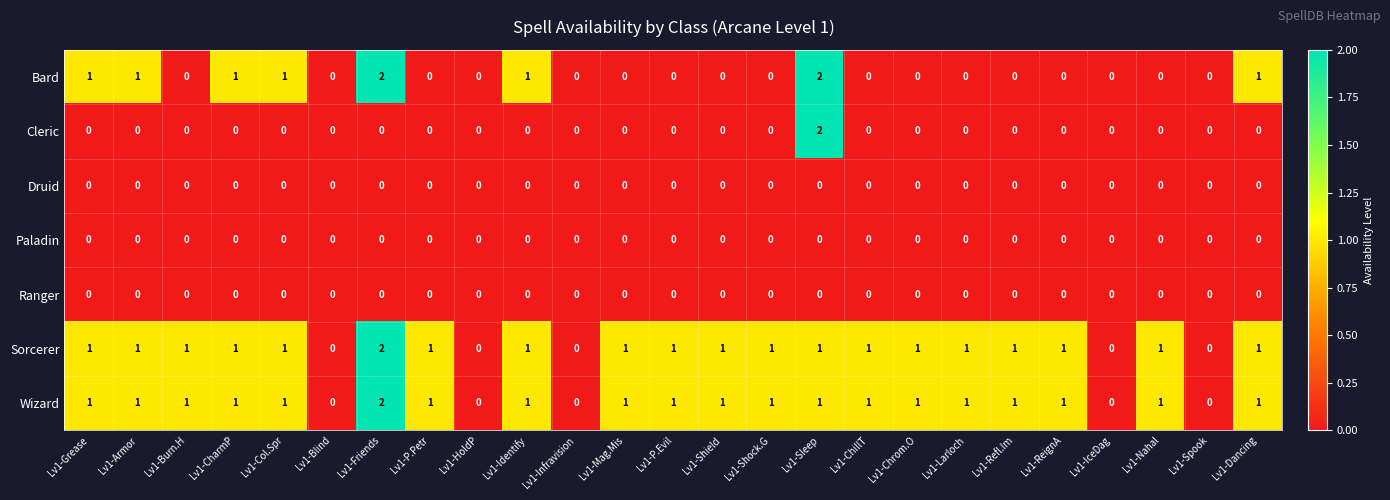

The Wizard series shows 1 at Lv1-Refl.Im. True or false?

True